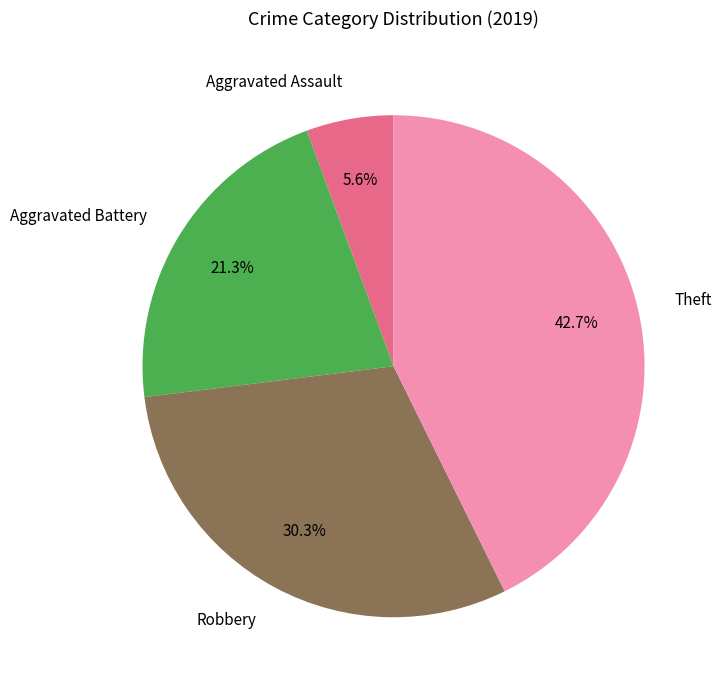

To the nearest percent, what is the combined percentage of Robbery and Aggravated Battery?

52%